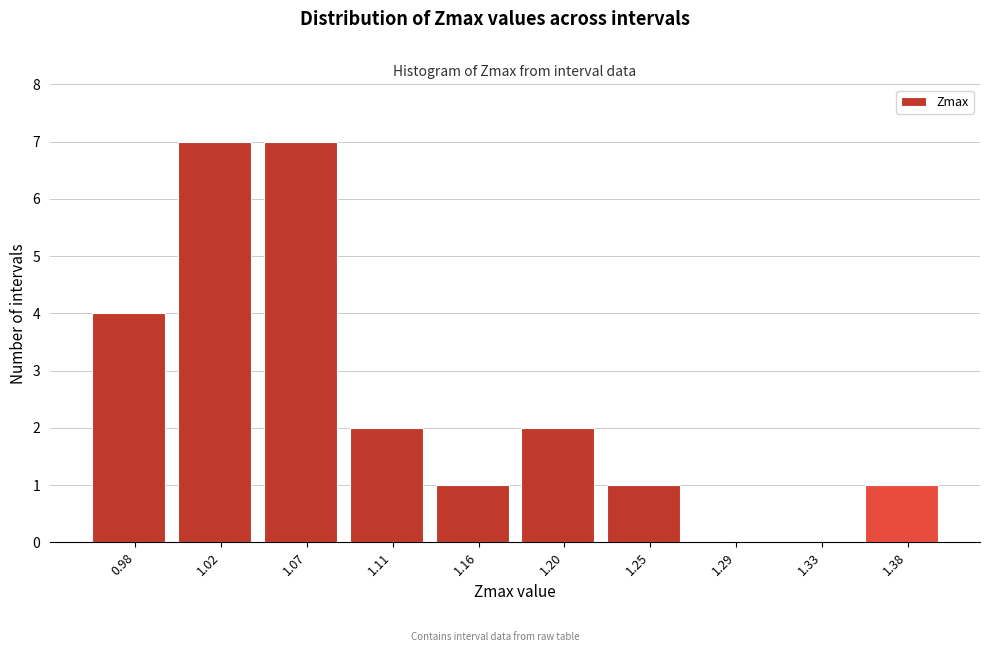

Reading left to right, list every bar in this chart as the range it spans on the x-axis followed by its height. Neither the bar edges nor the heights are printed on the chart, so give them approximately, as read against the axes.

0.955 to 1.000: 4
1.000 to 1.045: 7
1.045 to 1.090: 7
1.090 to 1.135: 2
1.135 to 1.180: 1
1.180 to 1.225: 2
1.225 to 1.270: 1
1.270 to 1.310: 0
1.310 to 1.355: 0
1.355 to 1.400: 1